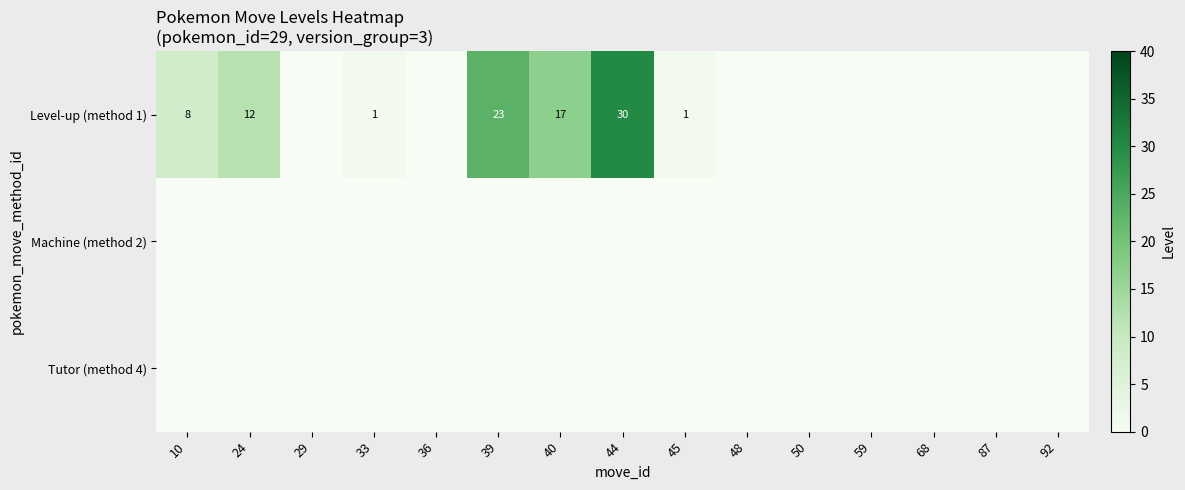

The value of Level-up (method 1) at 50 is 13. True or false?

False